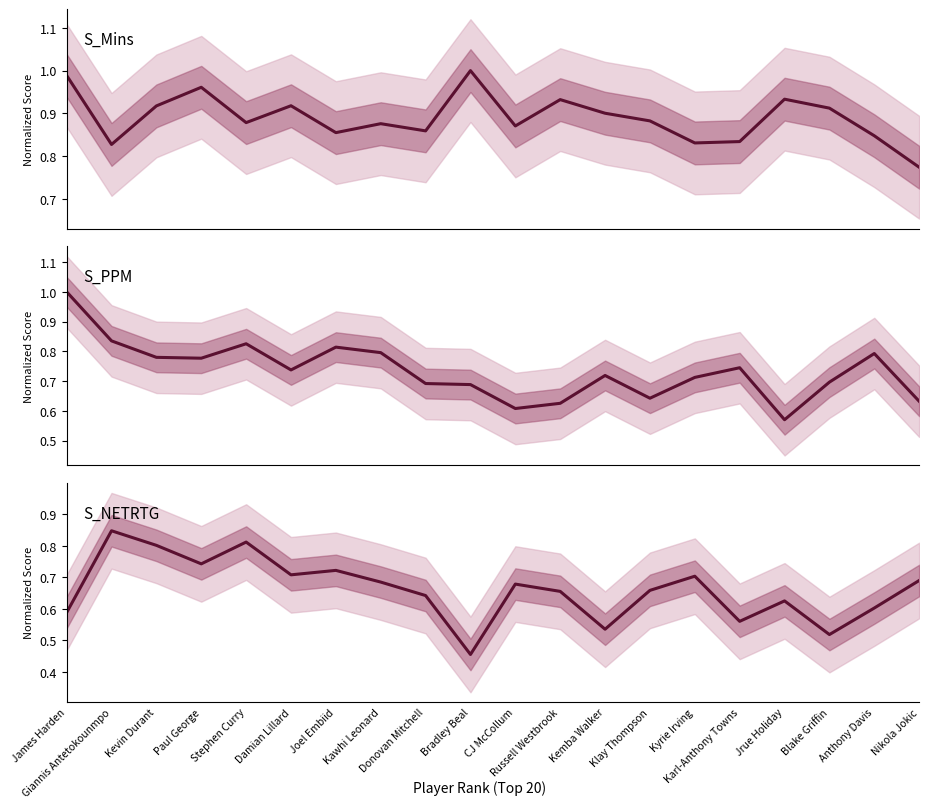

After their last crossing, which series has the higher values: S_PPM or S_NETRTG?

S_NETRTG